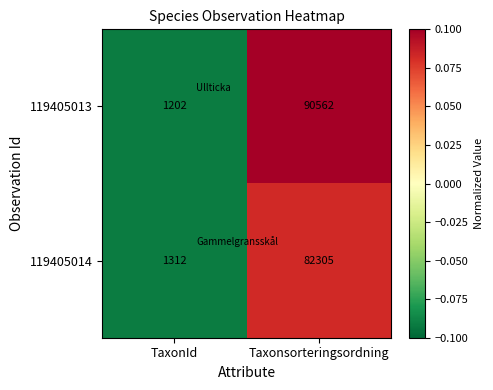

List the series in order of their peak value, lowest first.

119405014, 119405013